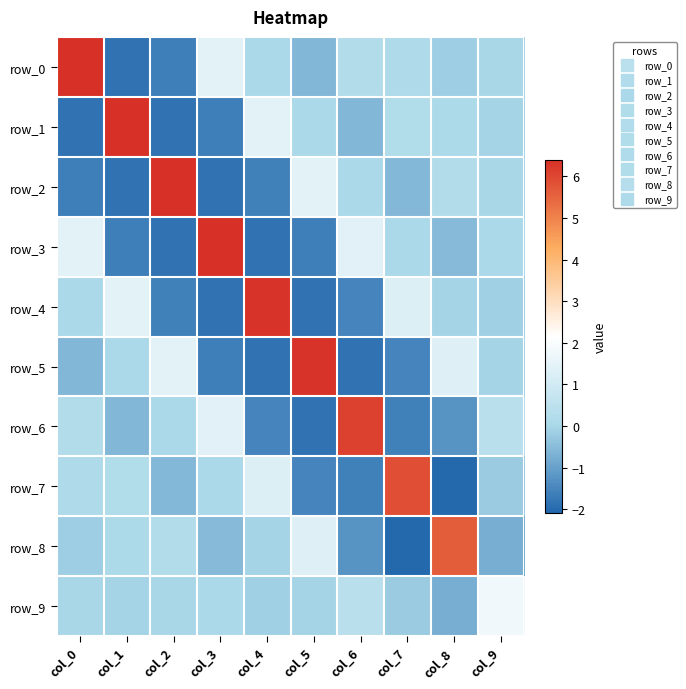

Which series has the largest total across all categories?

row_0